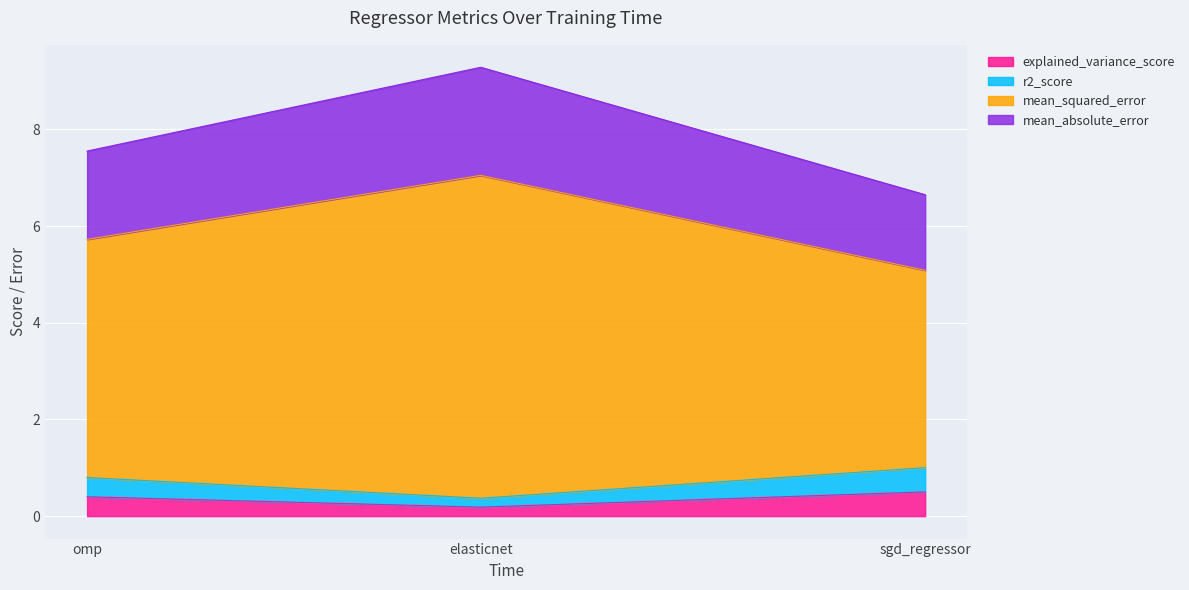

At which category does the chart reach its peak across all series?

elasticnet